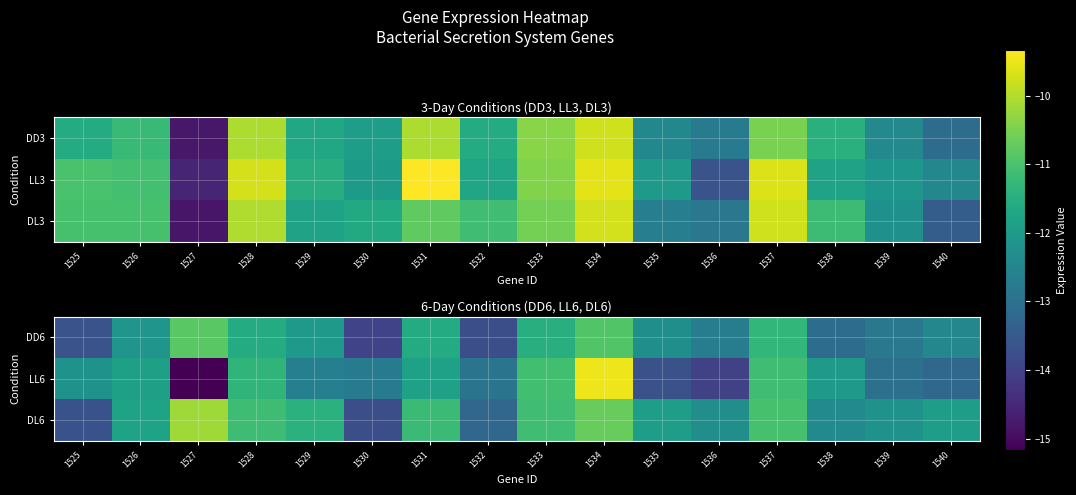

What is the difference between the LL6 values at 1528 and 1527?

3.8